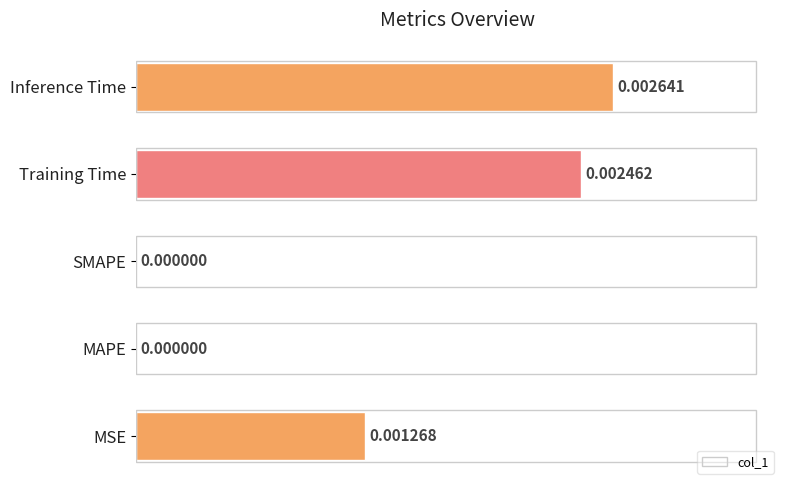

Does the chart contain stacked bars?

No